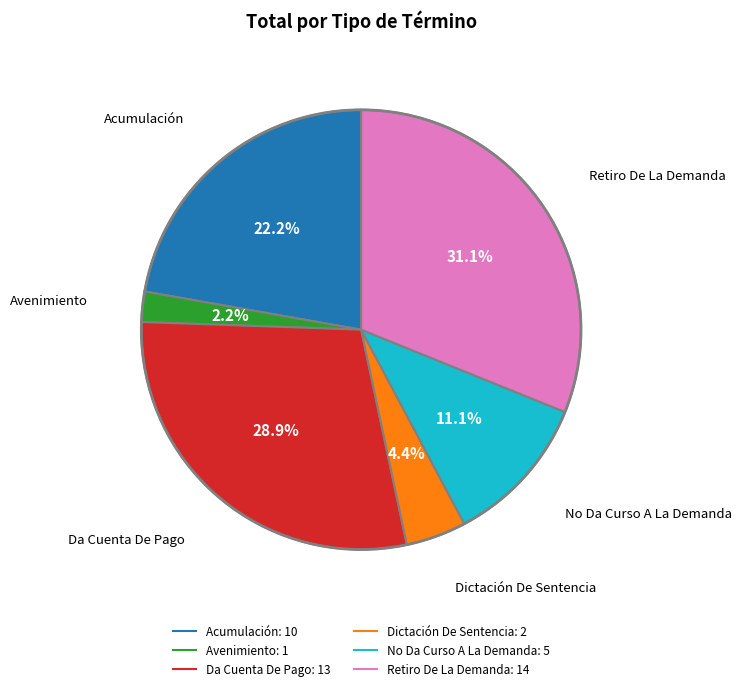

To the nearest percent, what is the difference between the No Da Curso A La Demanda and Retiro De La Demanda slice percentages?

20%